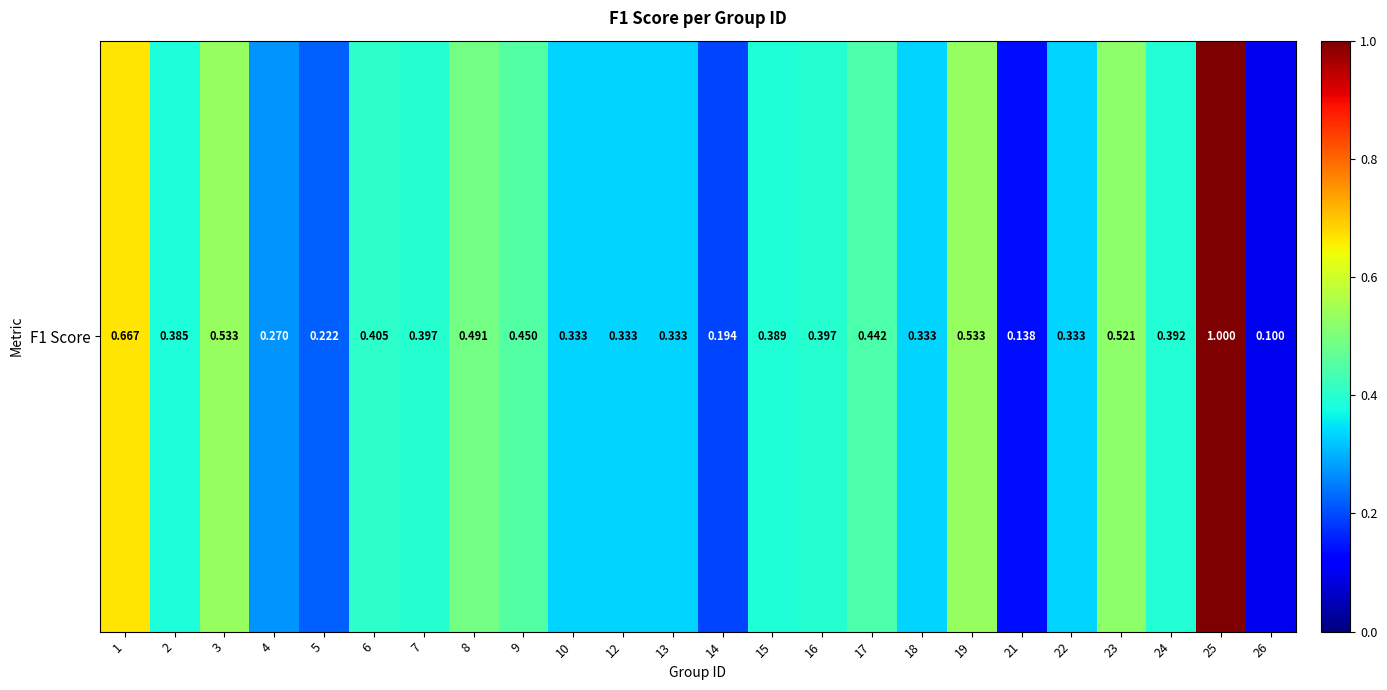

Where is the data nearest to the value 0?

26